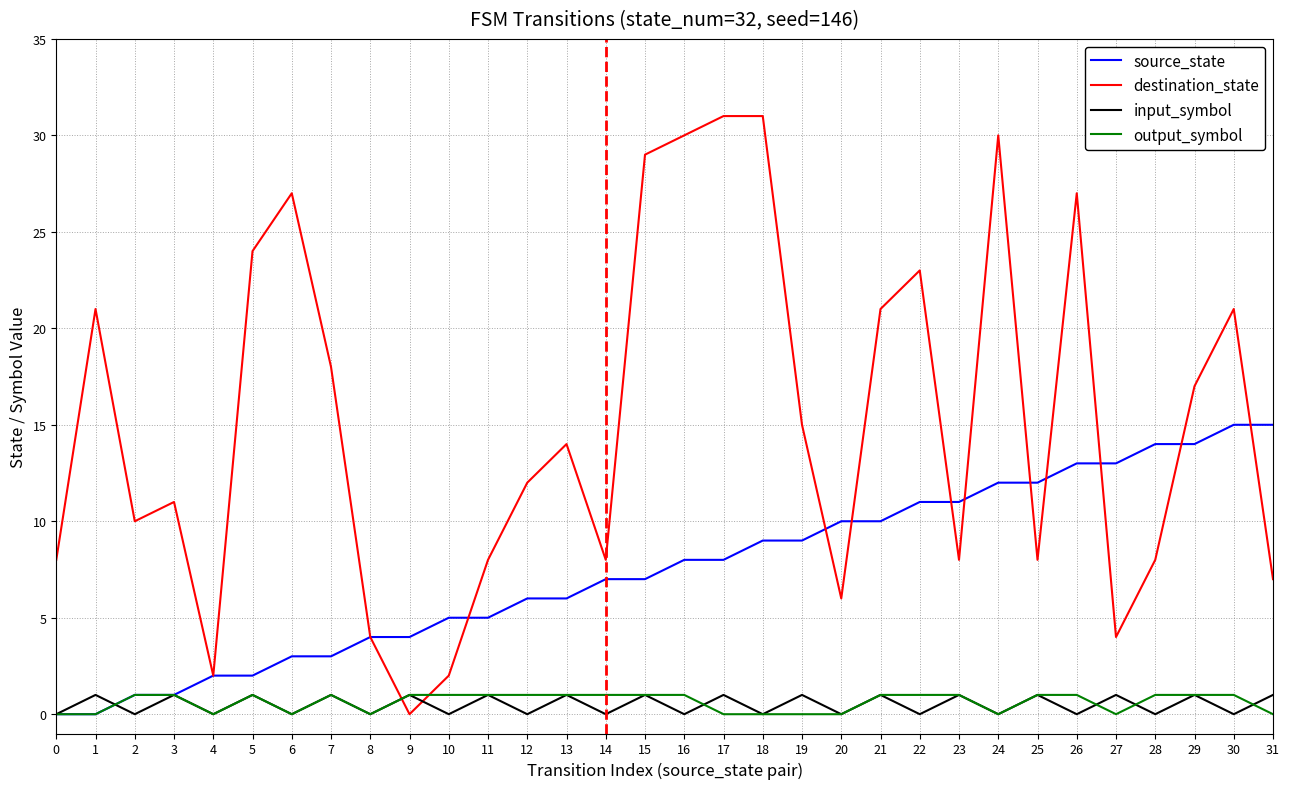

What is the difference between the highest and lowest values at 14?

8